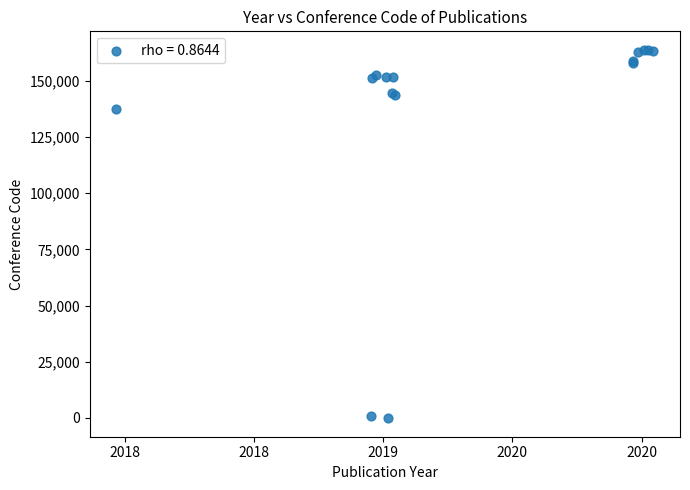

What Y value in the scatter plot is closest to 81806?

137602.4